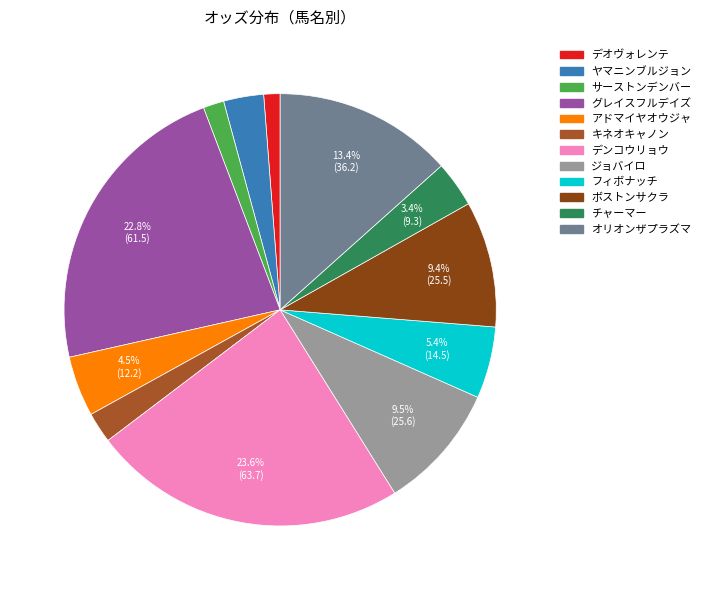

Count the number of slices in the pie.

12